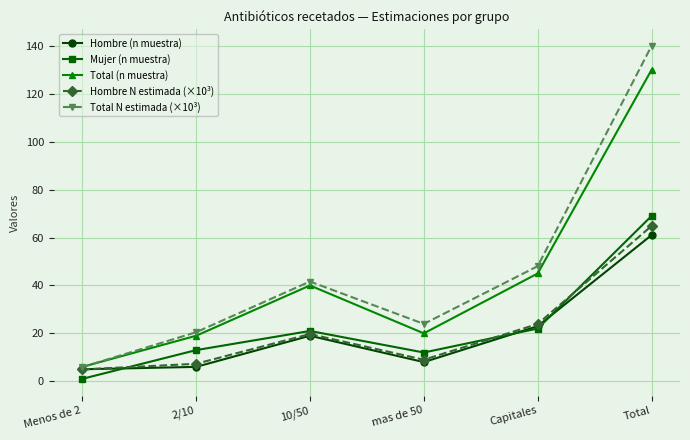

Read the Hombre (n muestra) value at 2/10.

6.0